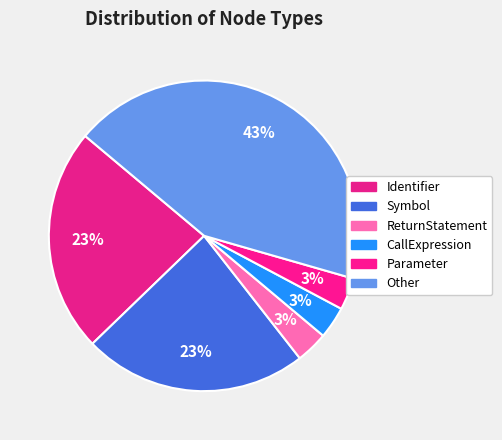

Count the number of slices in the pie.

6